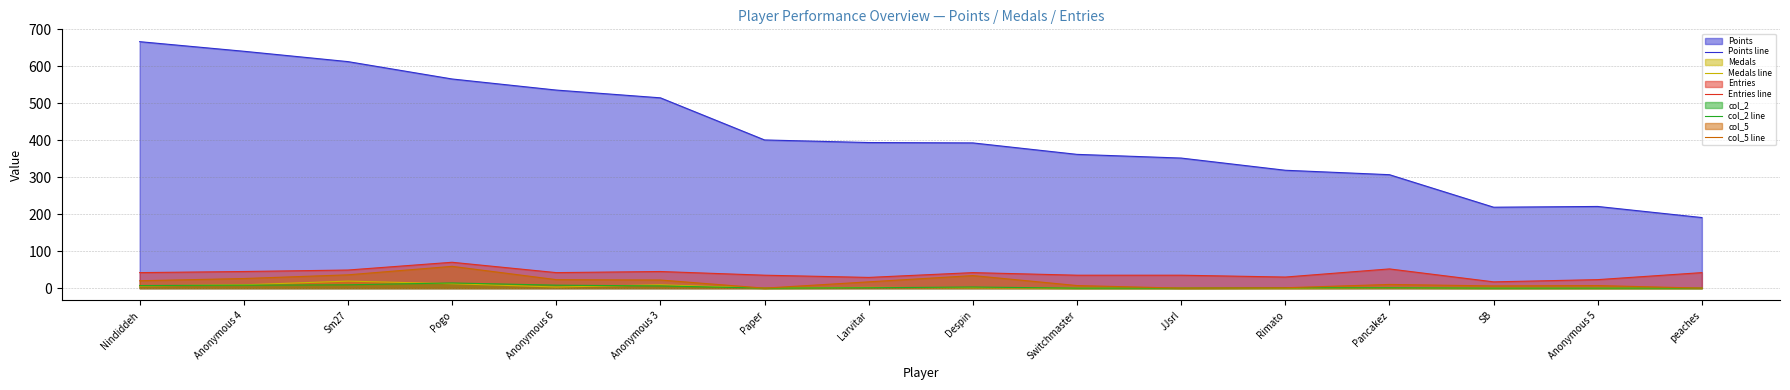

How many lines are shown in the chart?

5